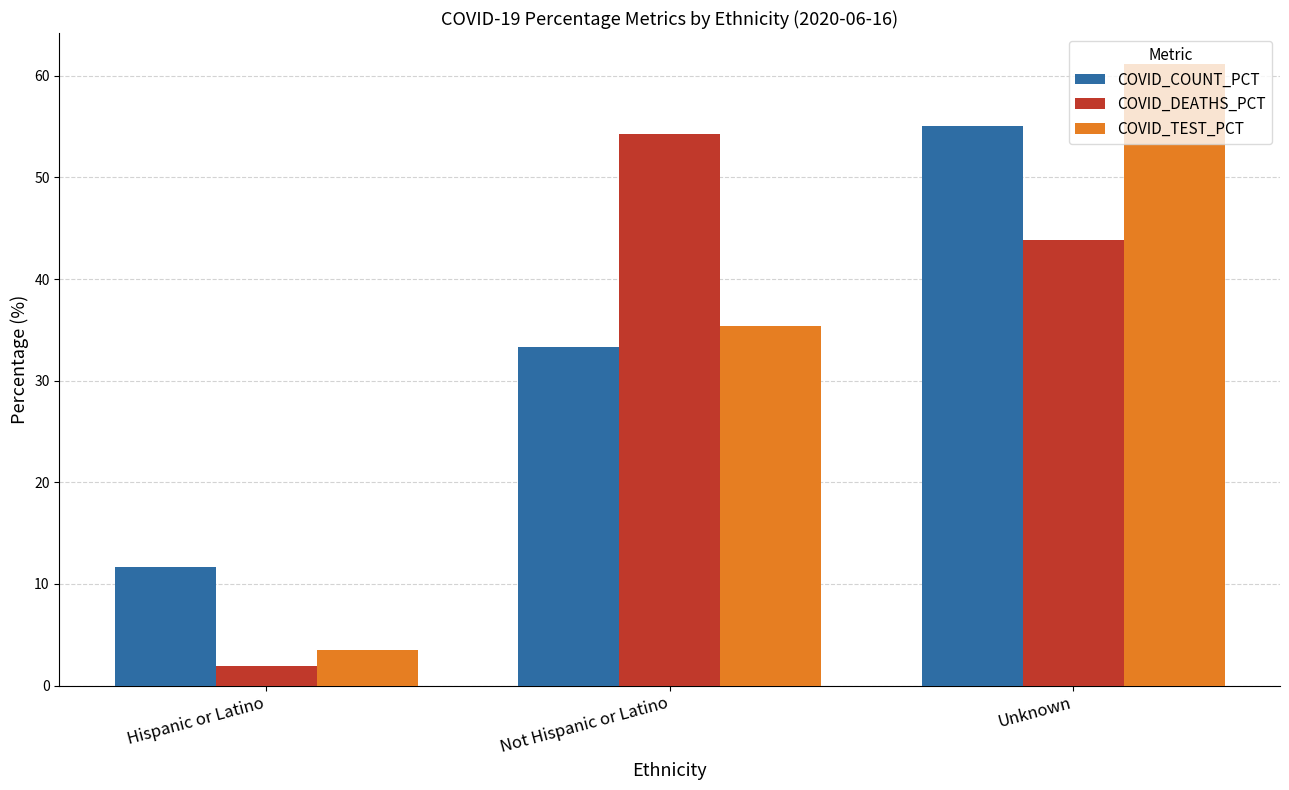

How many categories are shown in the chart?

3